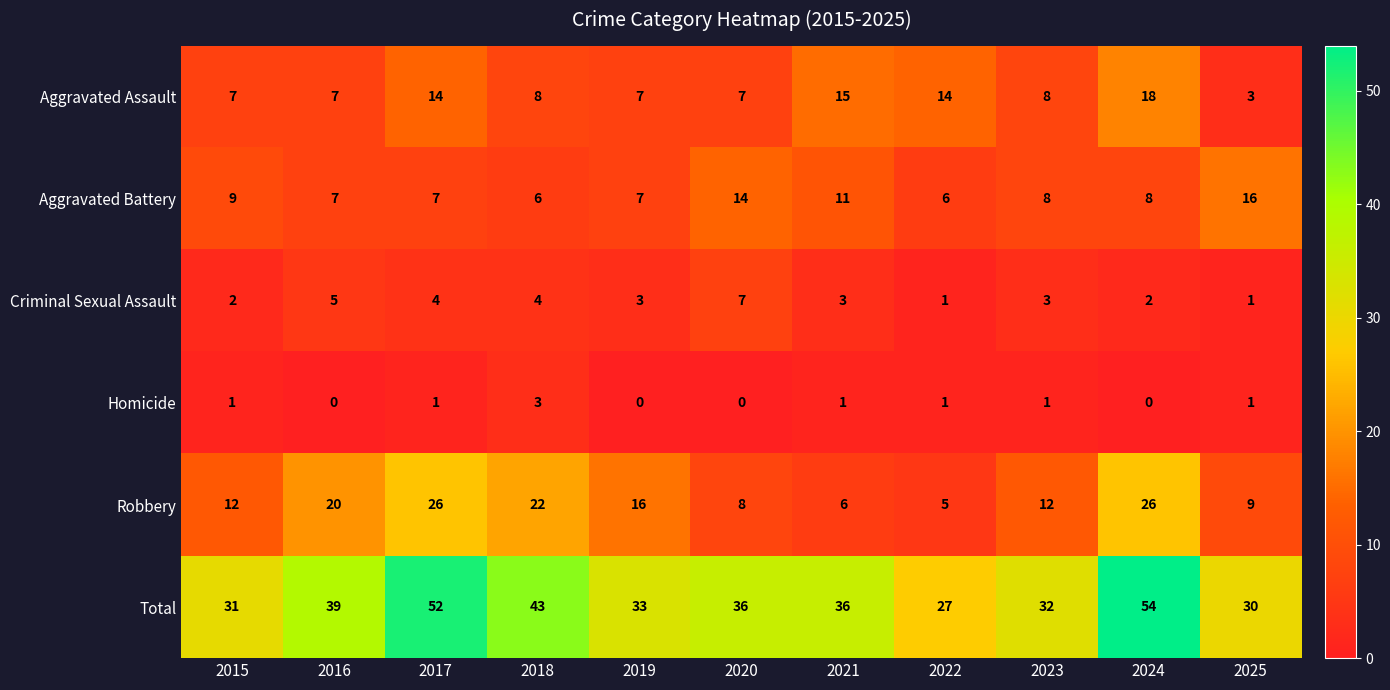

Is it true that Aggravated Battery equals 7 at 2017?

True